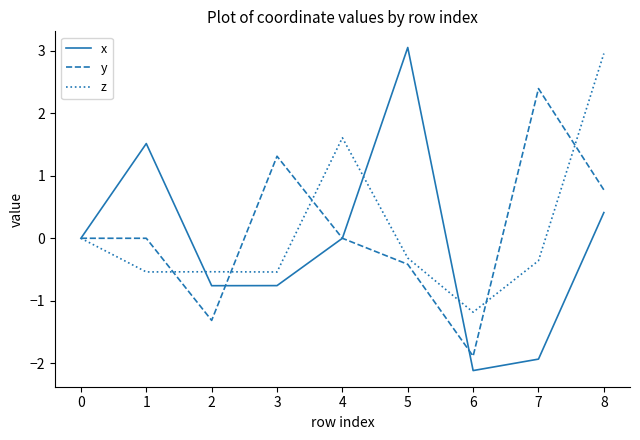

True or false: x has a value of 4.8 at 5.

False